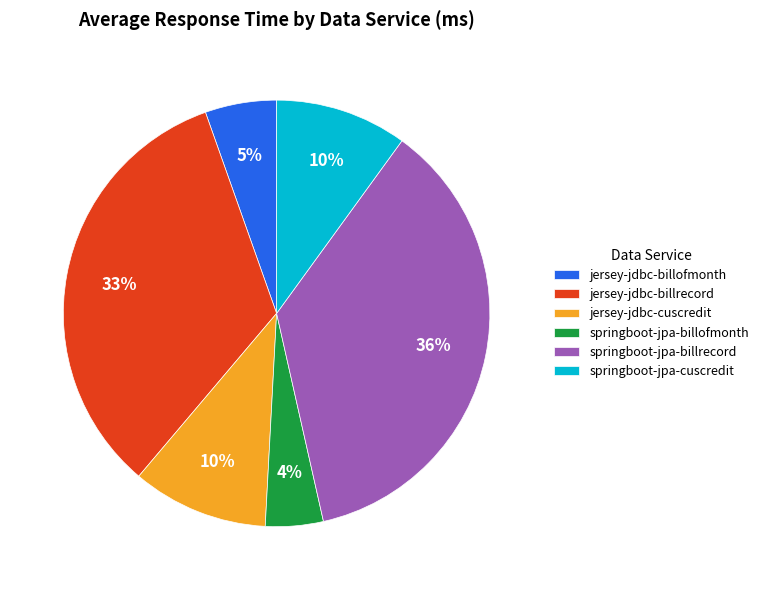

To the nearest percent, what portion does springboot-jpa-billofmonth represent?

4%